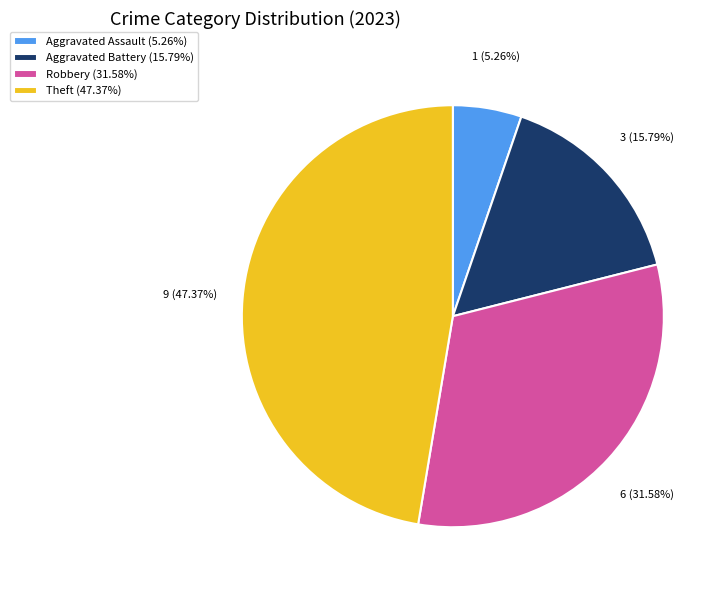

Rank the categories by value from lowest to highest.

Aggravated Assault (5.26%), Aggravated Battery (15.79%), Robbery (31.58%), Theft (47.37%)